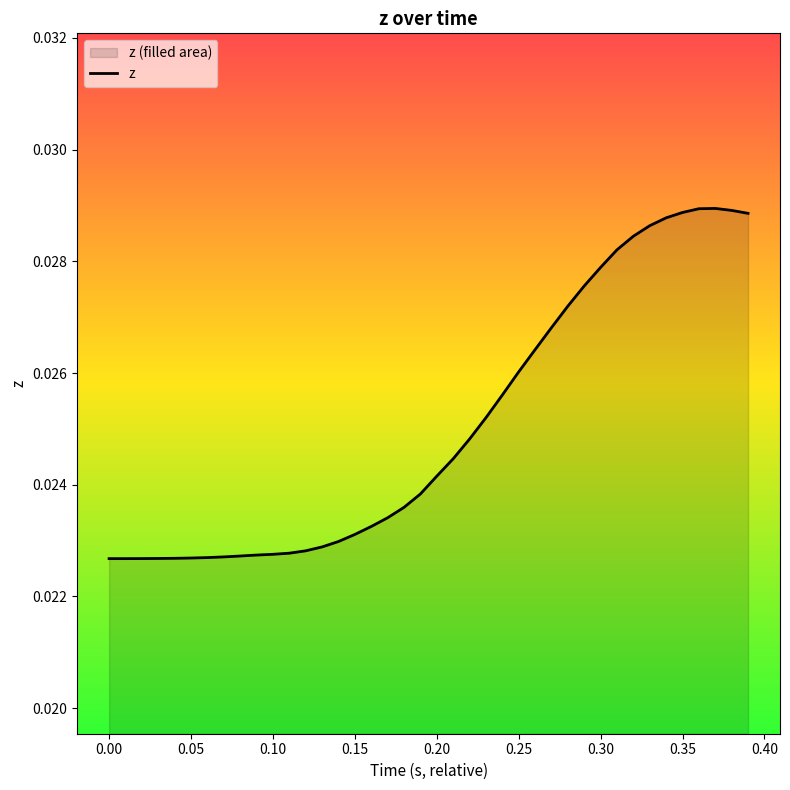

The chart shows a value of 0.0 at 0.20. True or false?

True